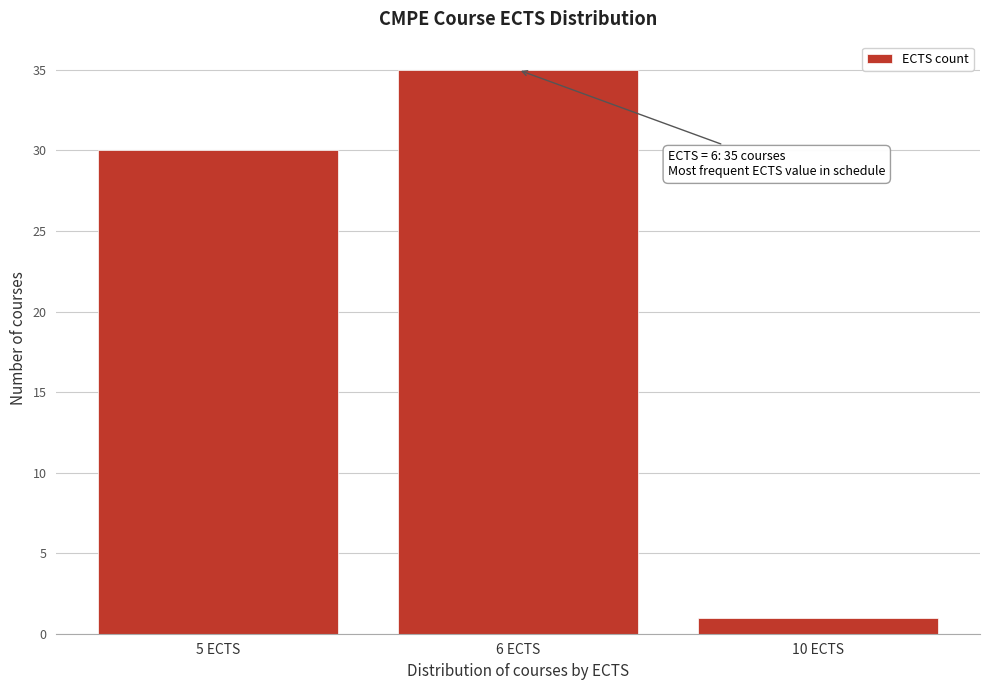

Reading right to left, list all the values displayed in this chart.

1	35	30